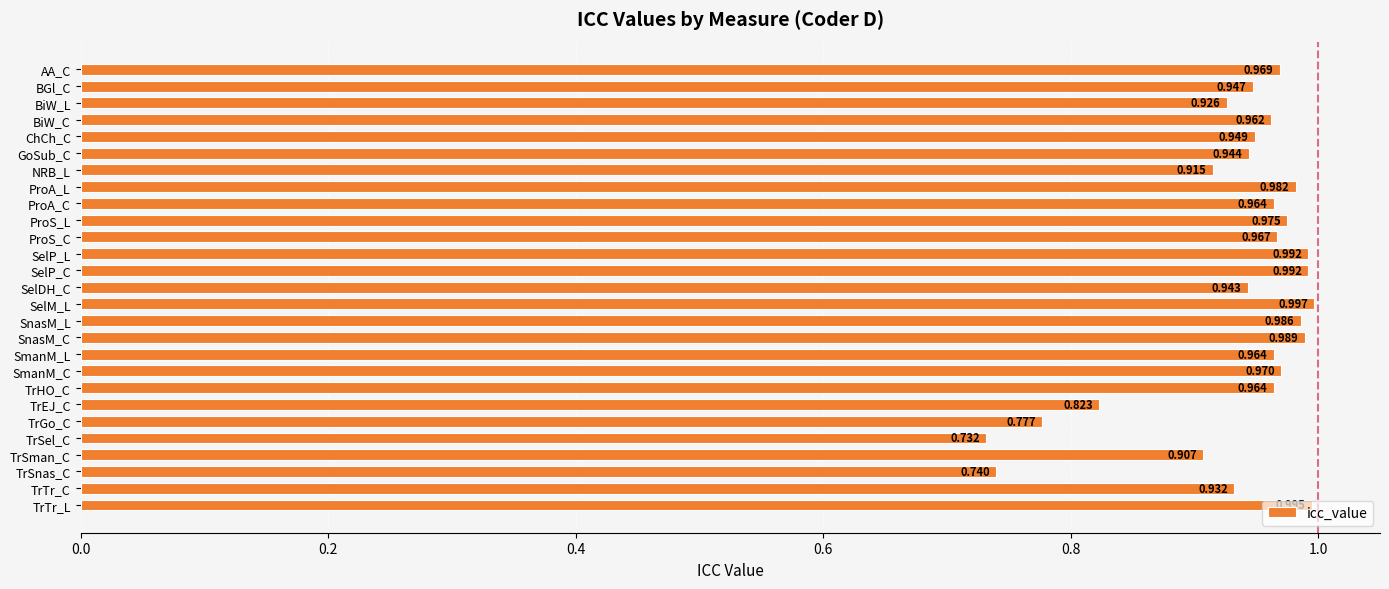

What is the label of the 19th bar from the top?

SmanM_C